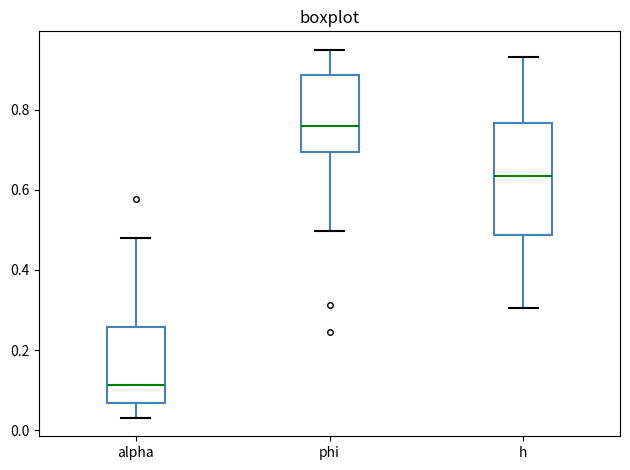

Which box is the tallest, from its lower edge to its upper edge?

h